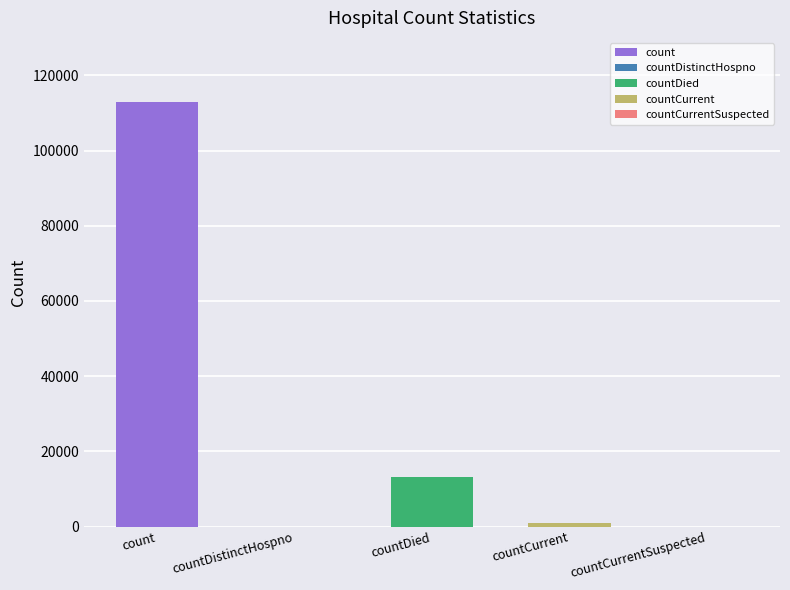

Are the bars grouped side by side (vs. stacked)?

No